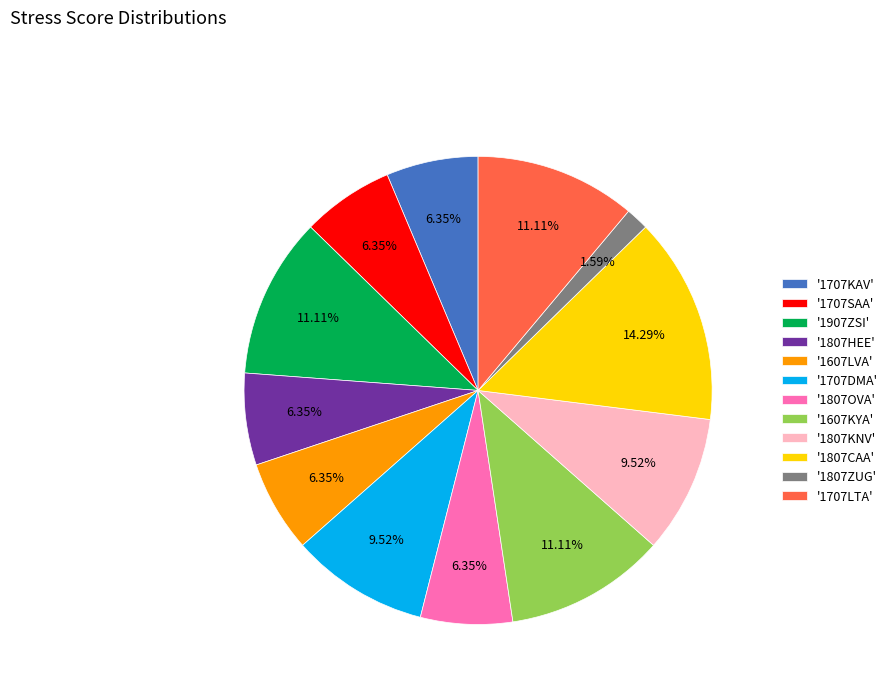

Do '1807KNV' and '1707SAA' together represent more than half of the pie?

No